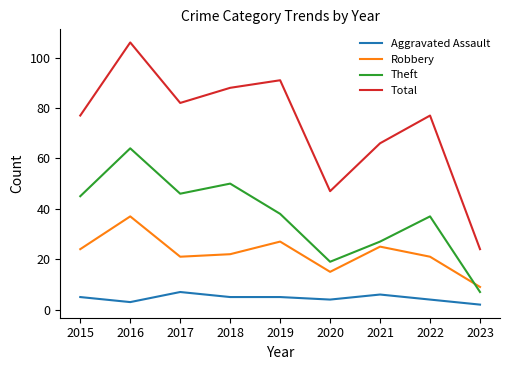

Reading left to right, extract all data points from this chart.

Aggravated Assault: 2015=5	2016=3	2017=7	2018=5	2019=5	2020=4	2021=6	2022=4	2023=2
Robbery: 2015=24	2016=37	2017=21	2018=22	2019=27	2020=15	2021=25	2022=21	2023=9
Theft: 2015=45	2016=64	2017=46	2018=50	2019=38	2020=19	2021=27	2022=37	2023=7
Total: 2015=77	2016=106	2017=82	2018=88	2019=91	2020=47	2021=66	2022=77	2023=24